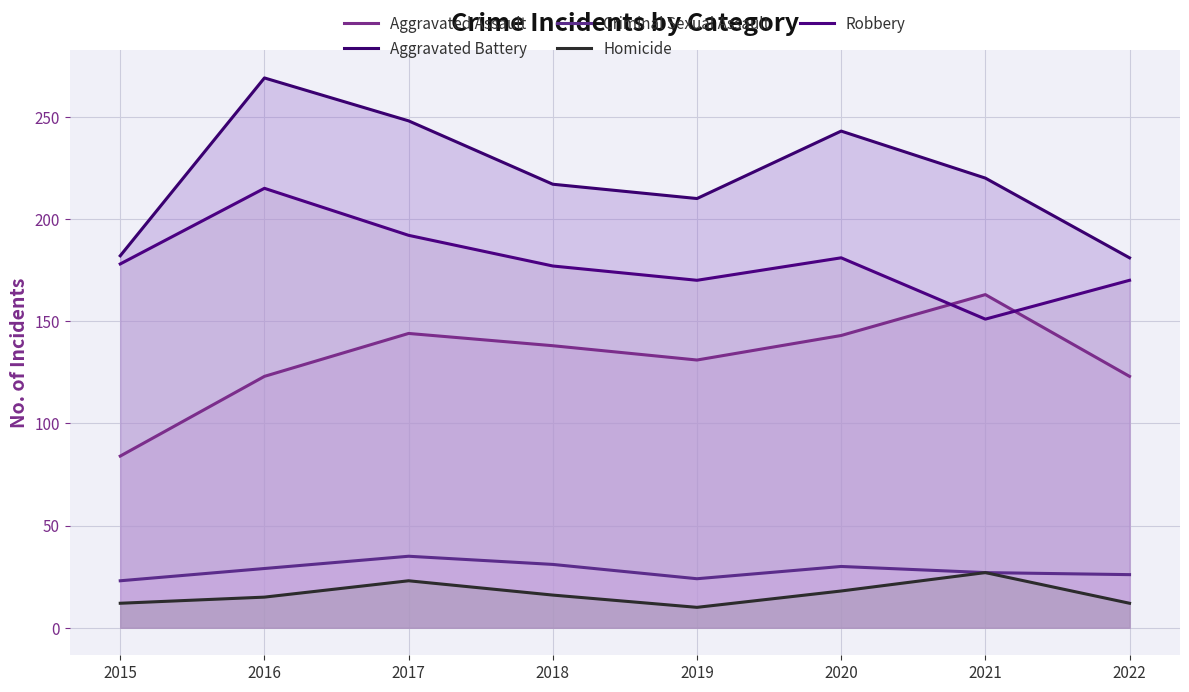

What is the difference between the Aggravated Battery values at 2016 and 2019?

59